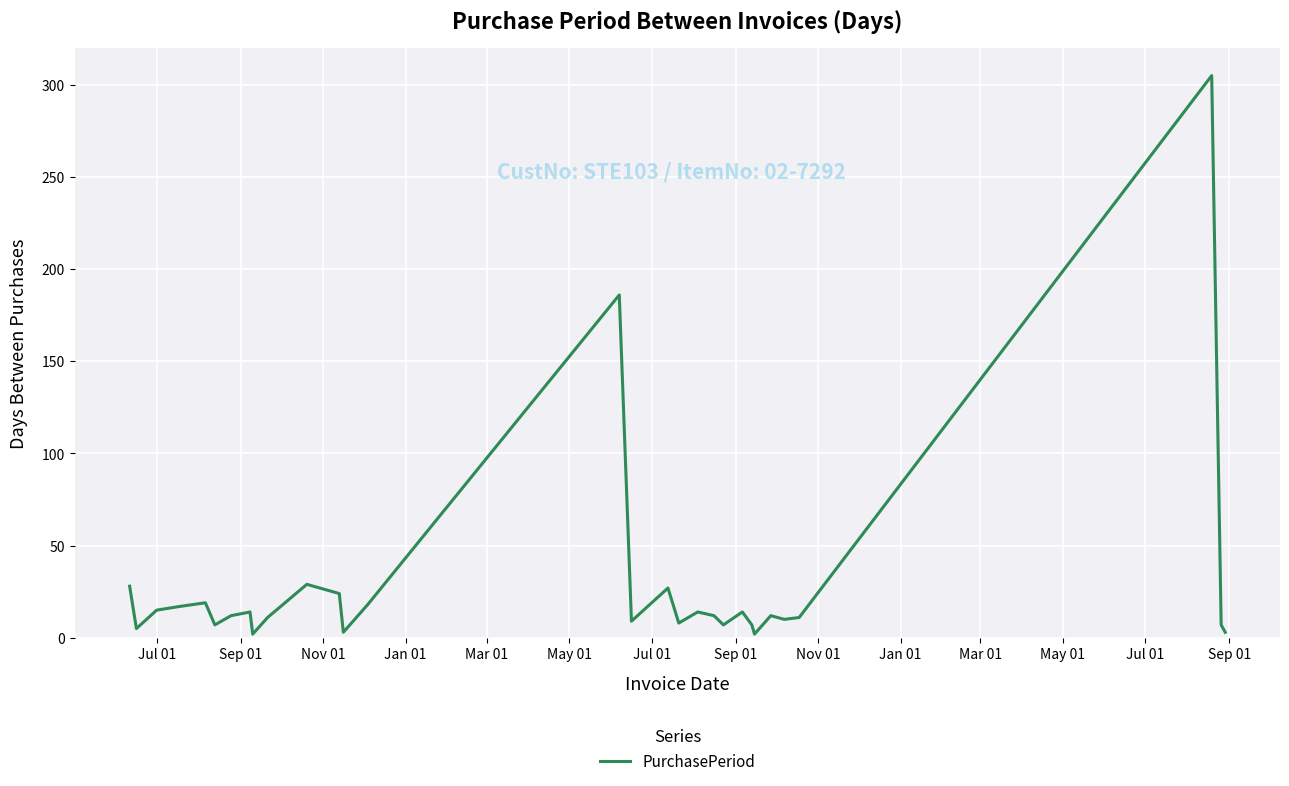

What is the difference between the maximum and minimum values?

303